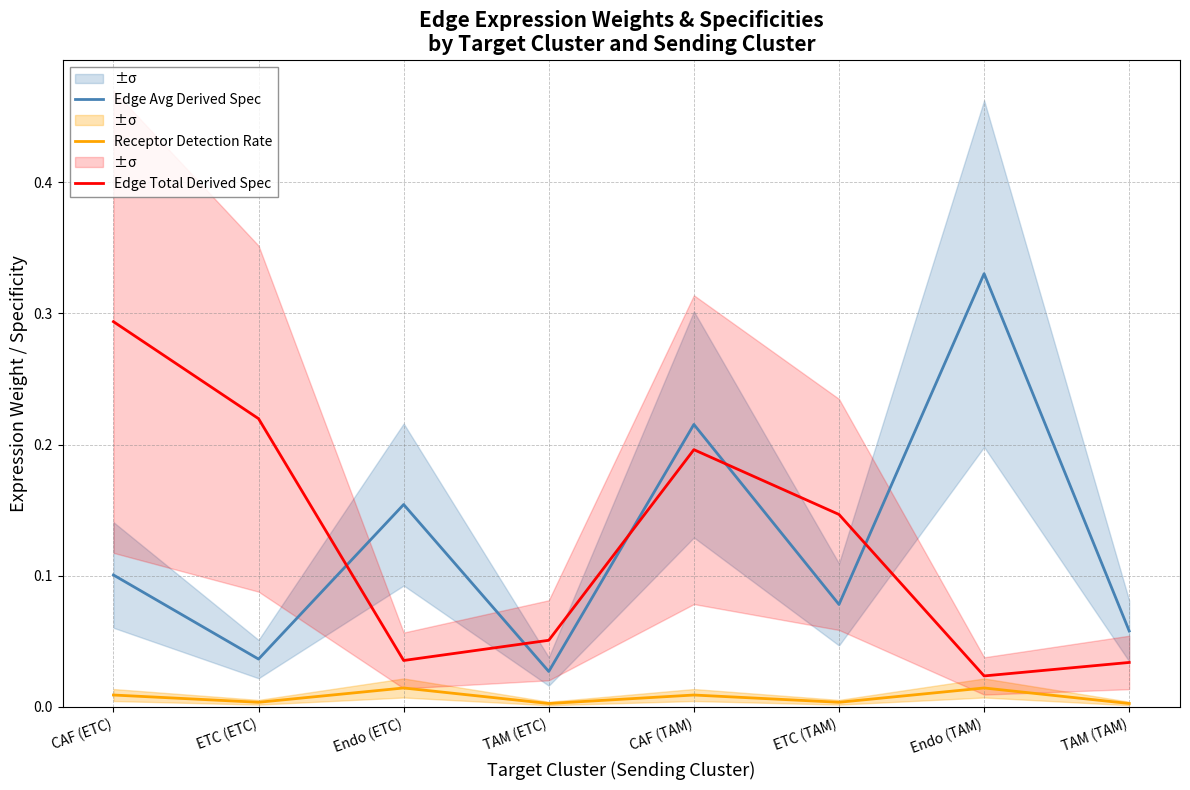

Reading left to right, transcribe all the data shown in this chart.

Edge Avg Derived Spec: CAF (ETC)=0.1	ETC (ETC)=0.0	Endo (ETC)=0.2	TAM (ETC)=0.0	CAF (TAM)=0.2	ETC (TAM)=0.1	Endo (TAM)=0.3	TAM (TAM)=0.1
Receptor Detection Rate: CAF (ETC)=0.0	ETC (ETC)=0.0	Endo (ETC)=0.0	TAM (ETC)=0.0	CAF (TAM)=0.0	ETC (TAM)=0.0	Endo (TAM)=0.0	TAM (TAM)=0.0
Edge Total Derived Spec: CAF (ETC)=0.3	ETC (ETC)=0.2	Endo (ETC)=0.0	TAM (ETC)=0.1	CAF (TAM)=0.2	ETC (TAM)=0.1	Endo (TAM)=0.0	TAM (TAM)=0.0